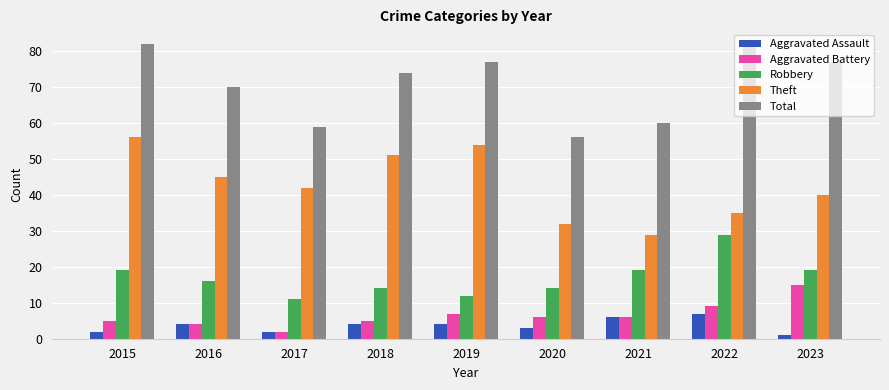

Which series has the largest total across all categories?

Total